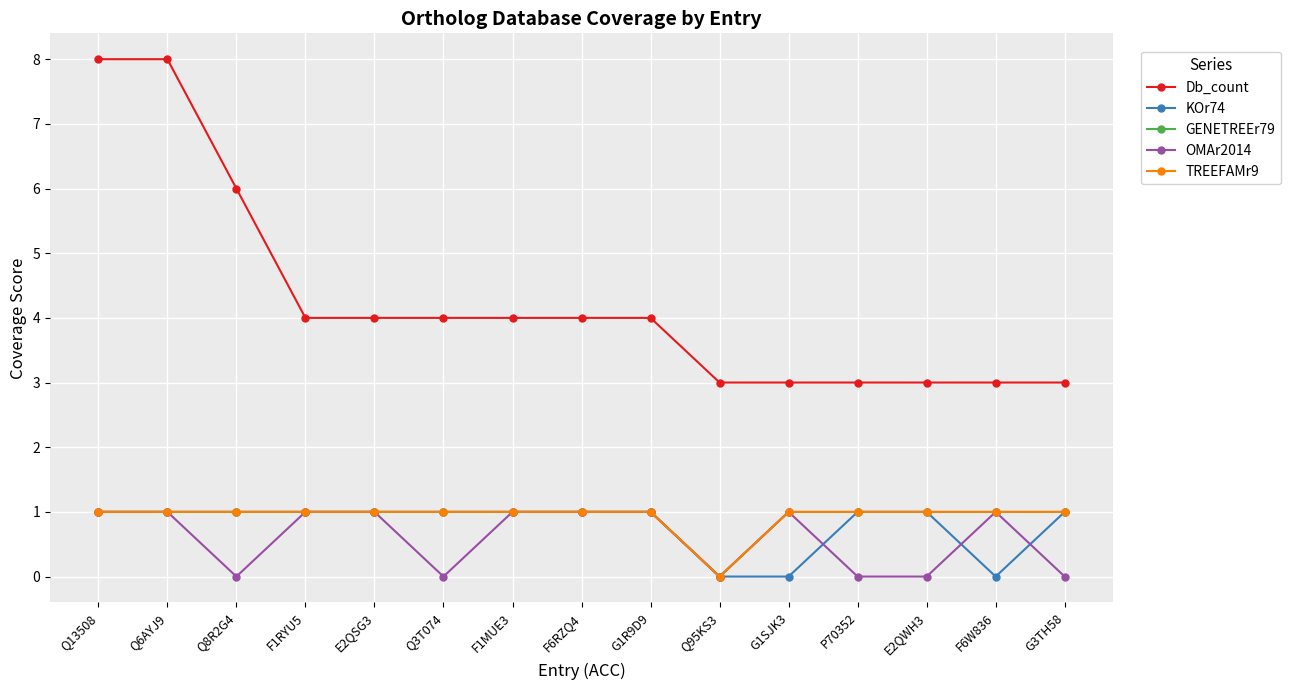

True or false: GENETREEr79 has a value of 1 at F6W836.

True